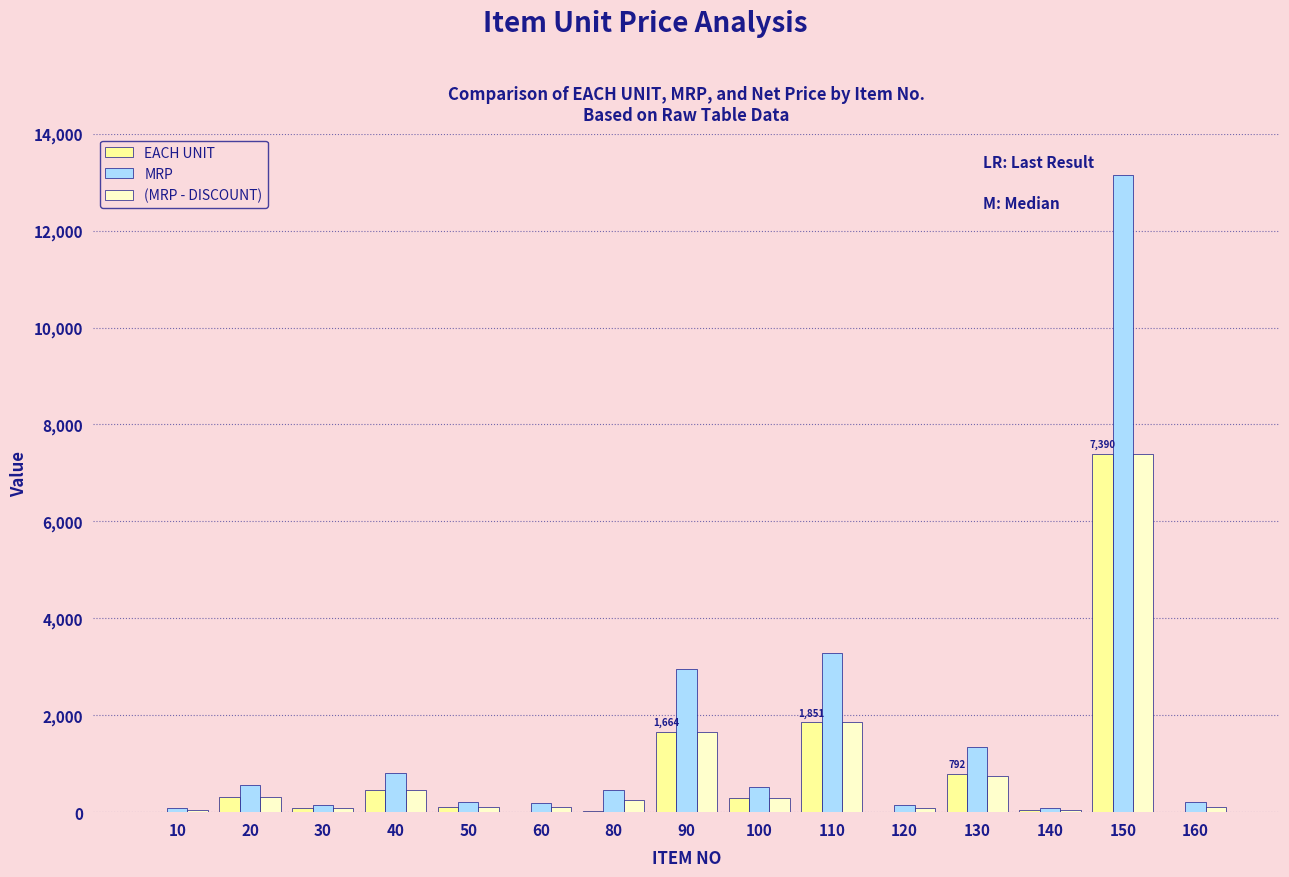

Which series has the largest total across all categories?

MRP